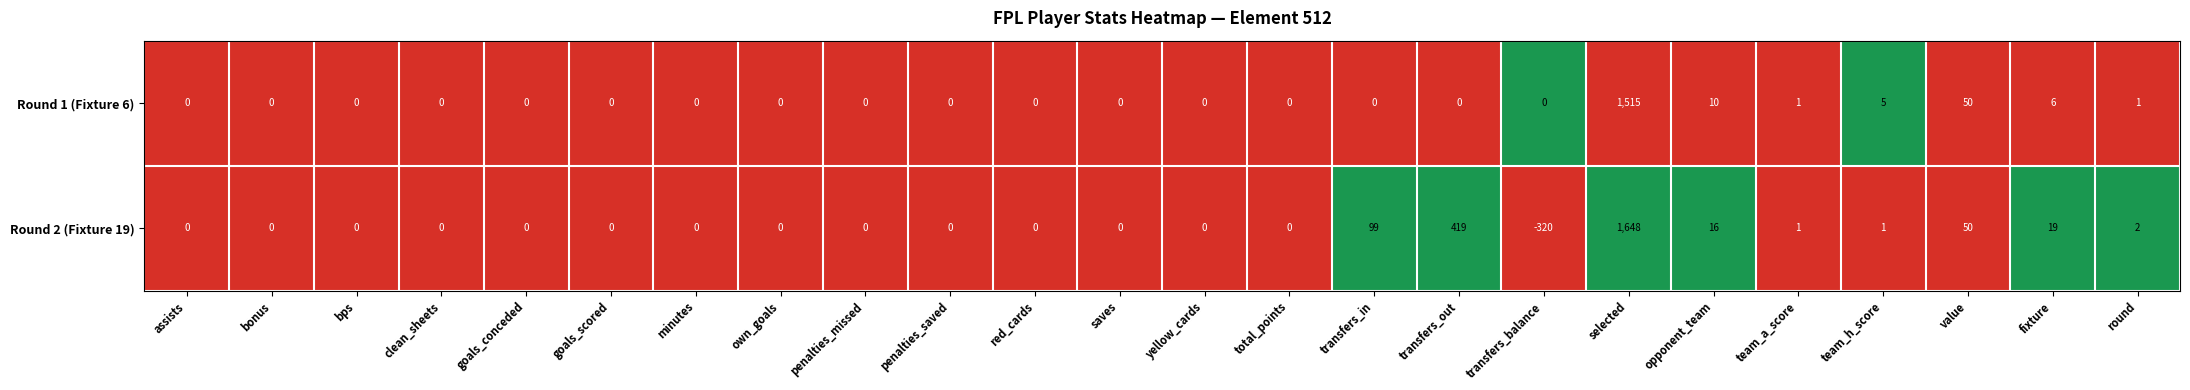

Which series has the largest total across all categories?

Round 2 (Fixture 19)